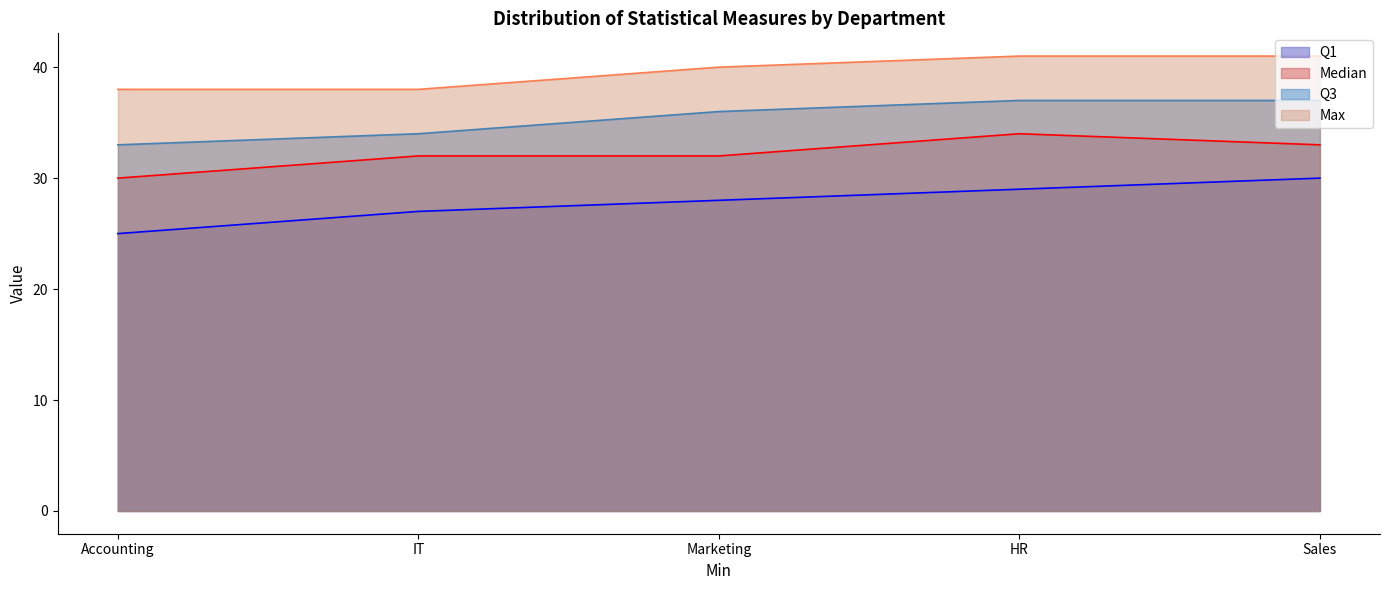

True or false: Median and Q1 cross at least once.

False